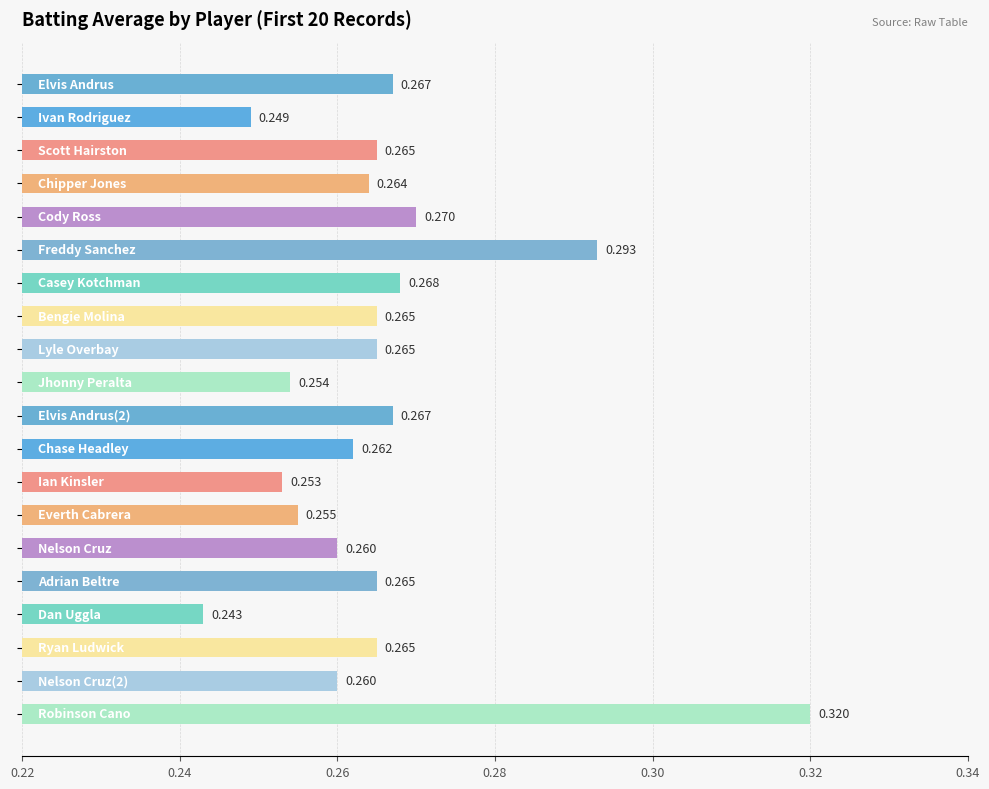

What is the maximum value shown in the chart?

0.3